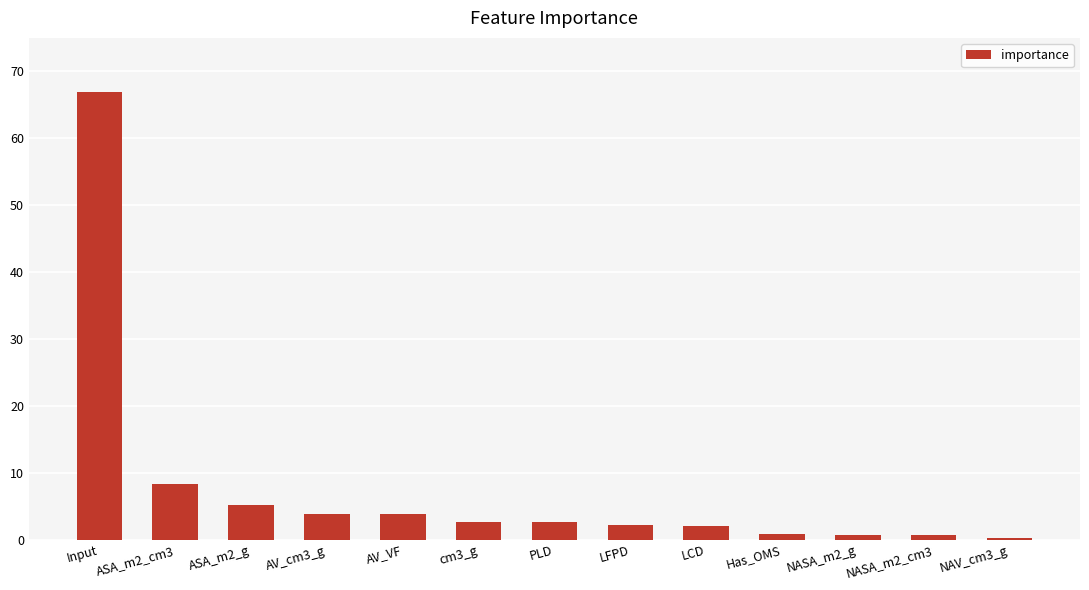

How many distinct data groups are displayed?

1